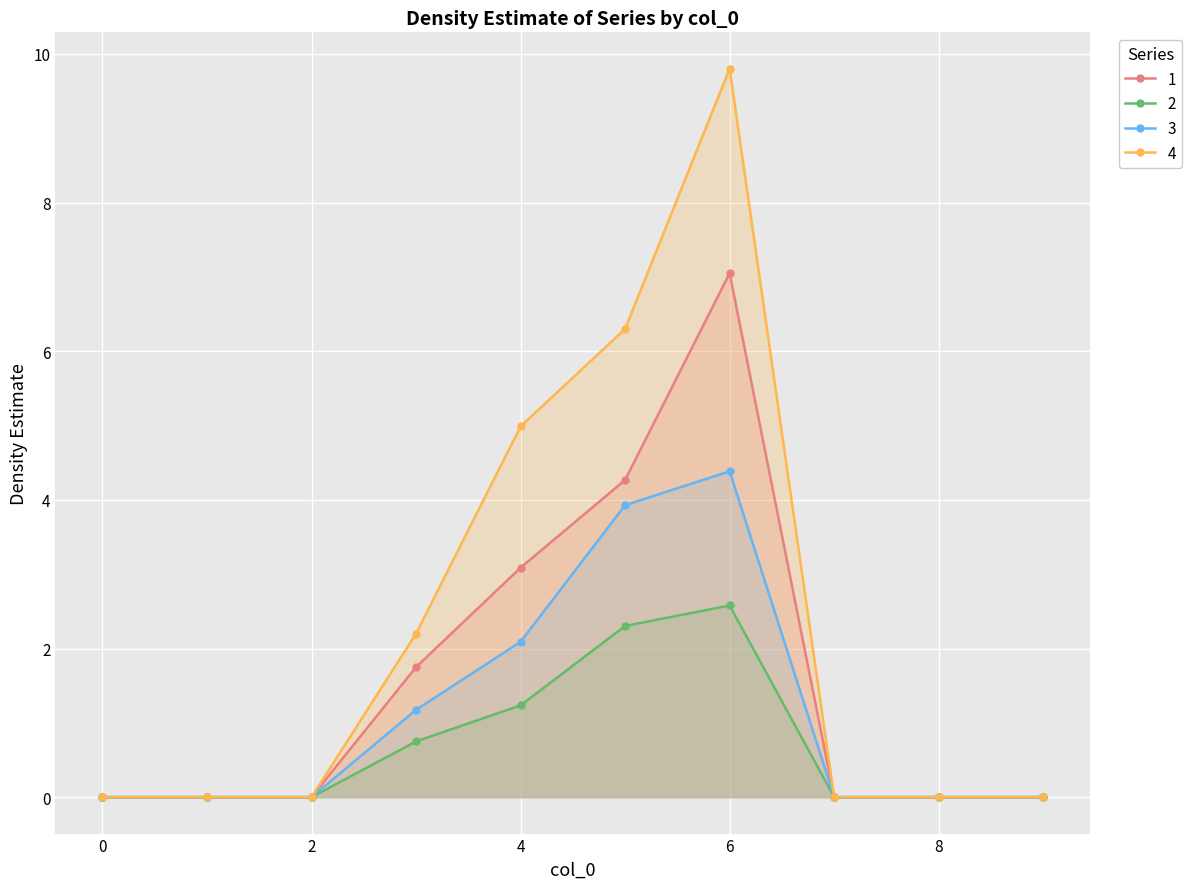

How many lines are shown in the chart?

4